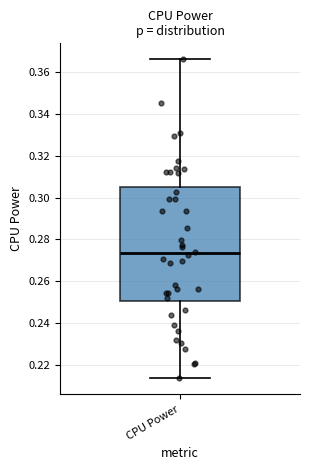

Transcribe this box plot: give where the median line is, the range the box spans, and where the two whiskers end, as read against the y-axis. The values are not printed on the chart, so give them approximately, as read against the axis.

median 0.274, box 0.250 to 0.306, whiskers 0.214 to 0.366